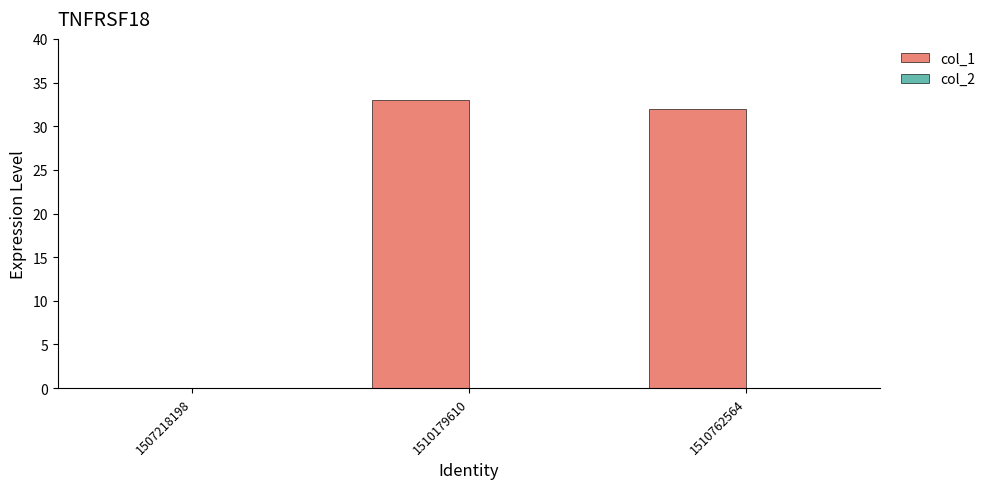

True or false: the data shows -13 at 1507218198.

False